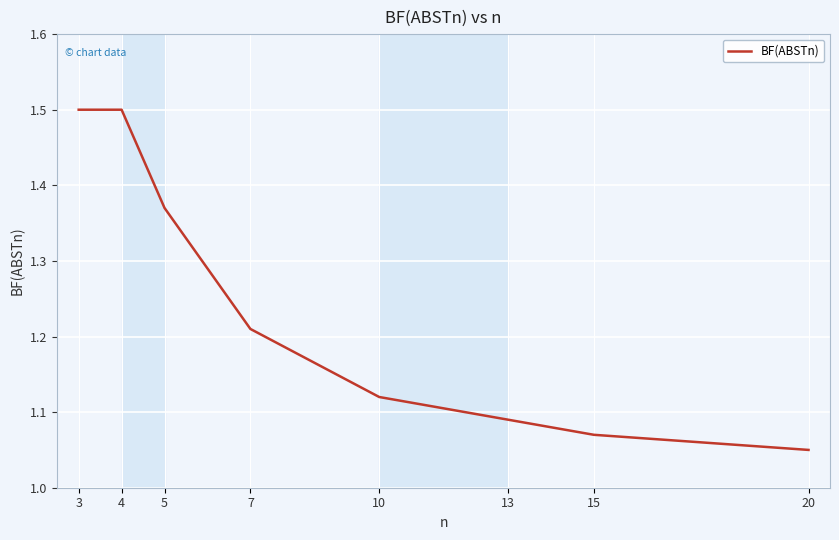

At which label is the value closest to 1?

20